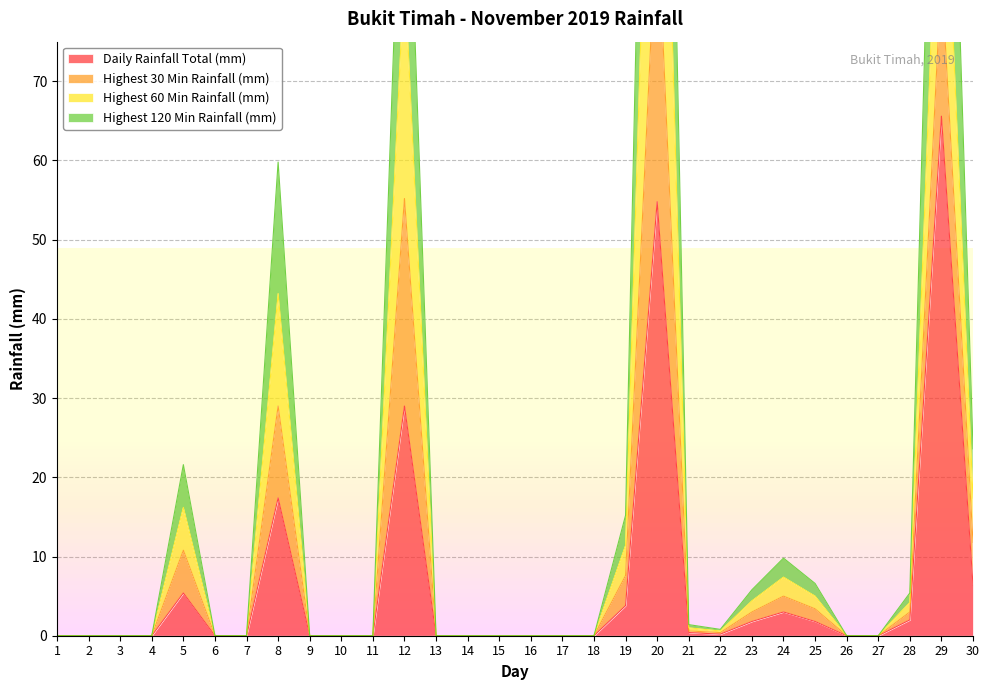

At which label does Daily Rainfall Total (mm) reach its peak?

29